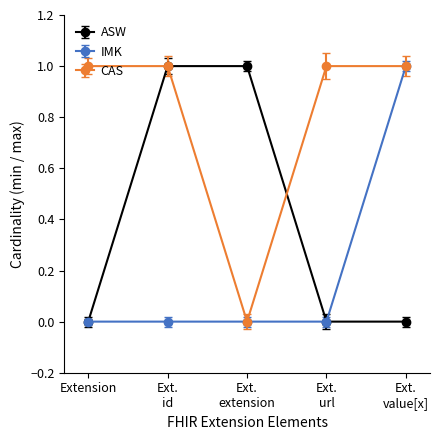

How many lines are shown in the chart?

3